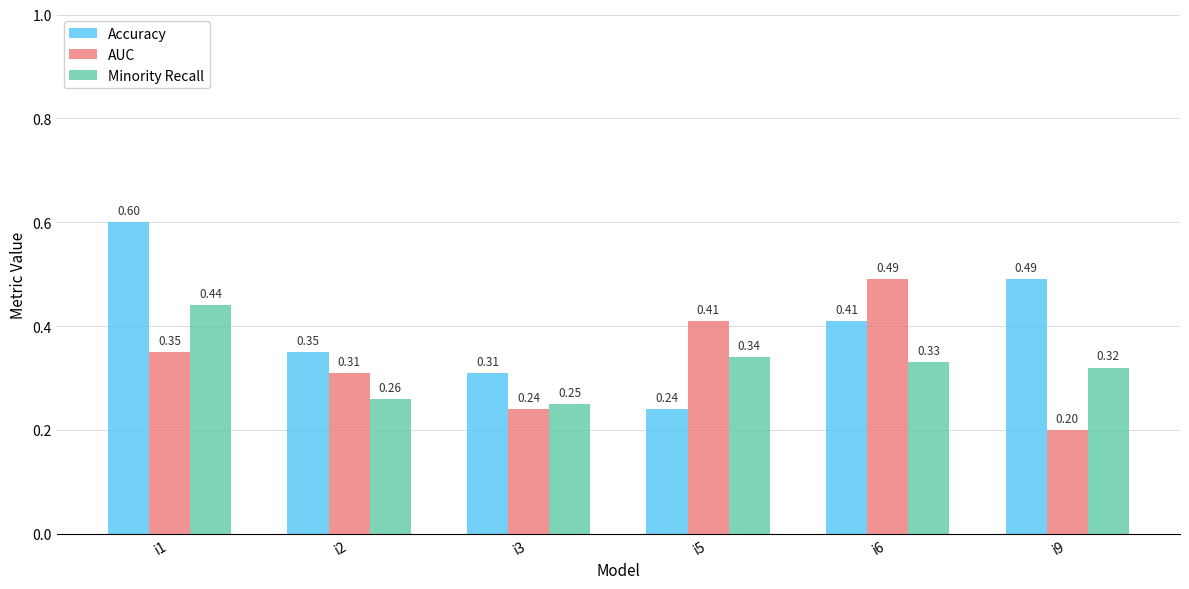

Is the value of Accuracy at i9 greater than the value of Minority Recall at i3?

Yes